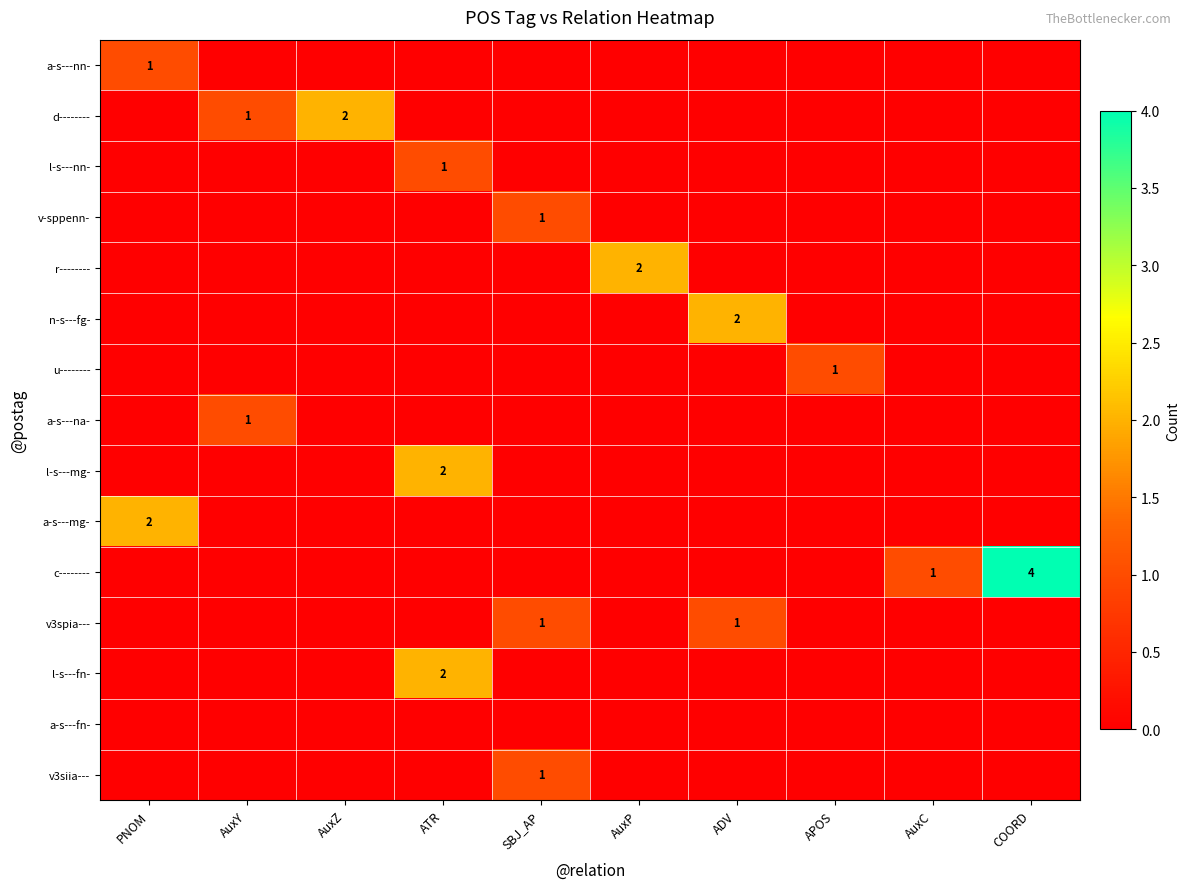

Between AuxP and ATR, which is larger?

AuxP